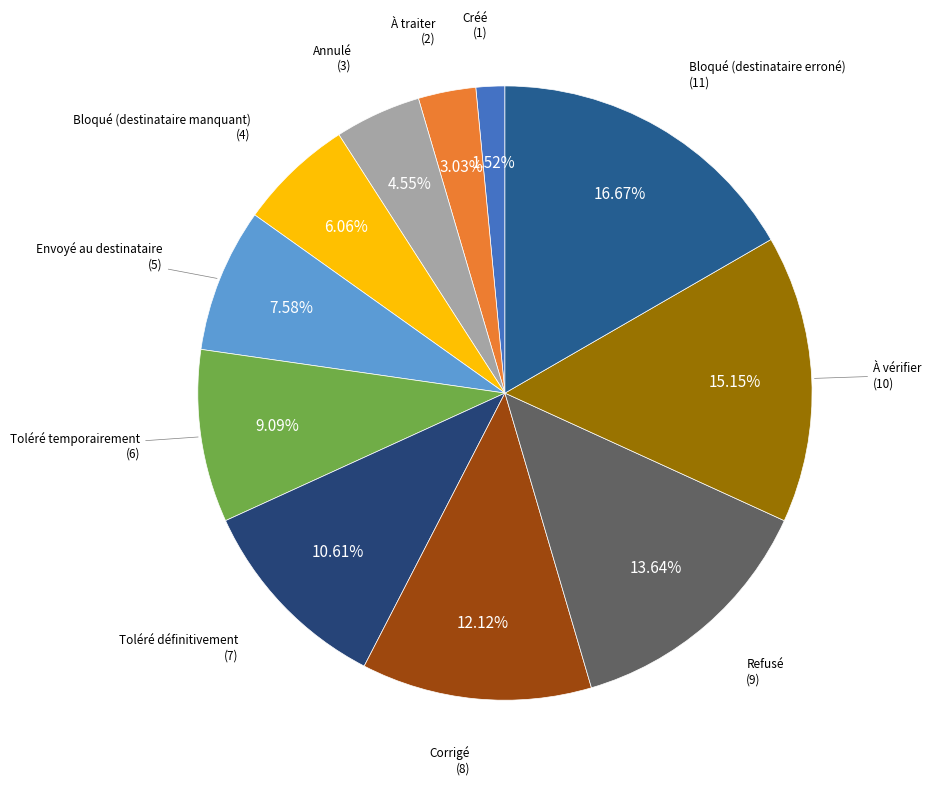

What is the total percentage of Refusé and Annulé?

18.2%